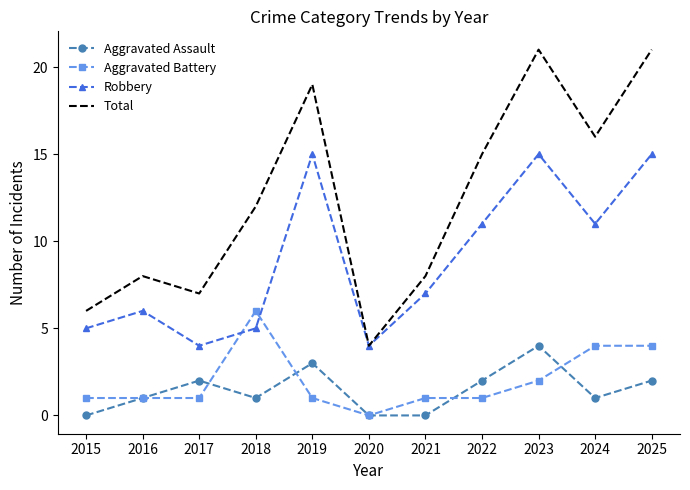

Which category has the lowest value in the Aggravated Battery series?

2020